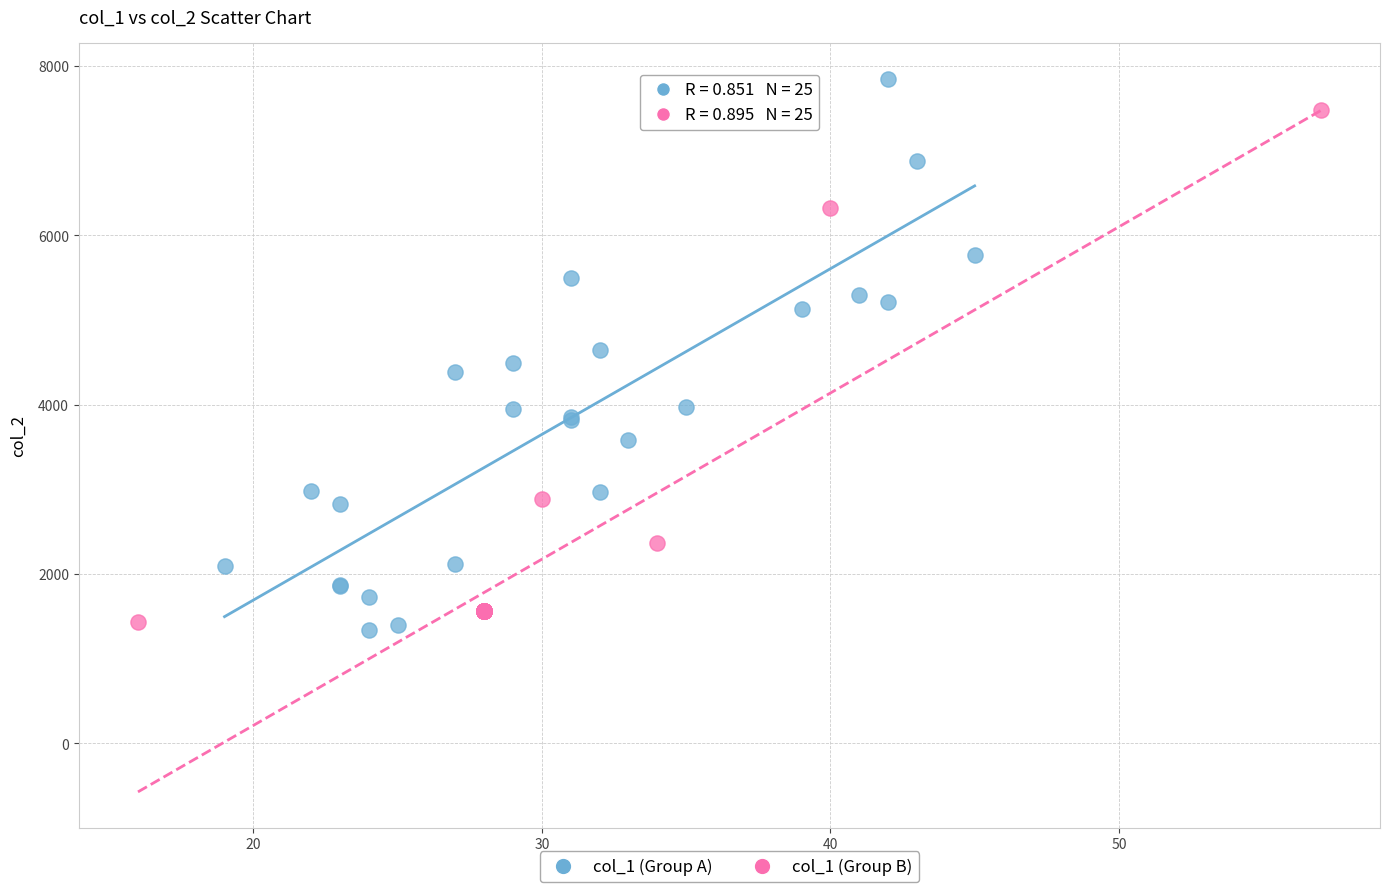

Which series contains the lowest Y value?

col_1 (Group A)